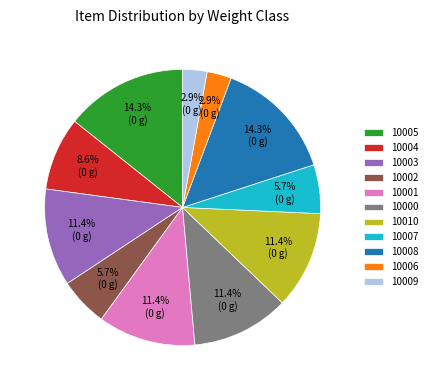

How many slices are in this pie chart?

11